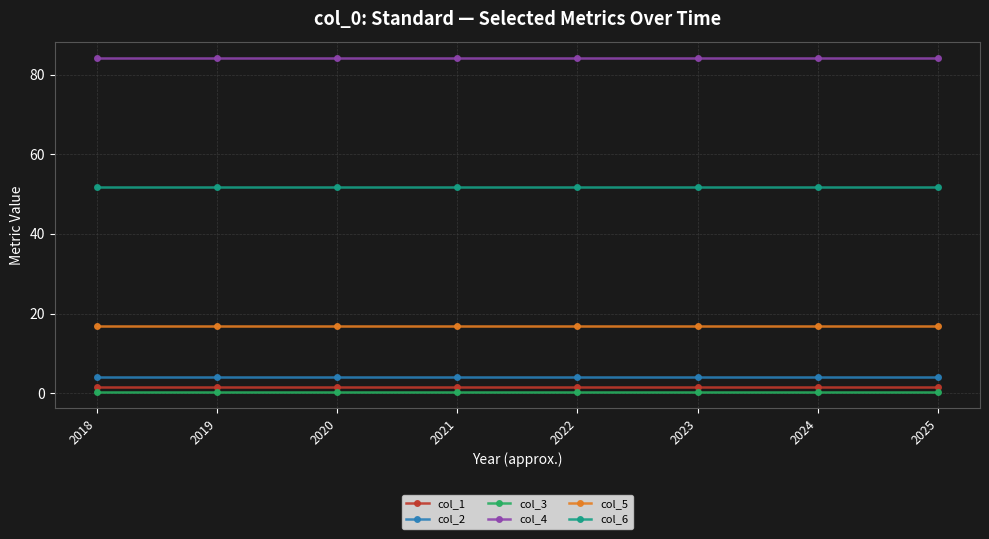

The value of col_4 at 2025 is 84.1. True or false?

True